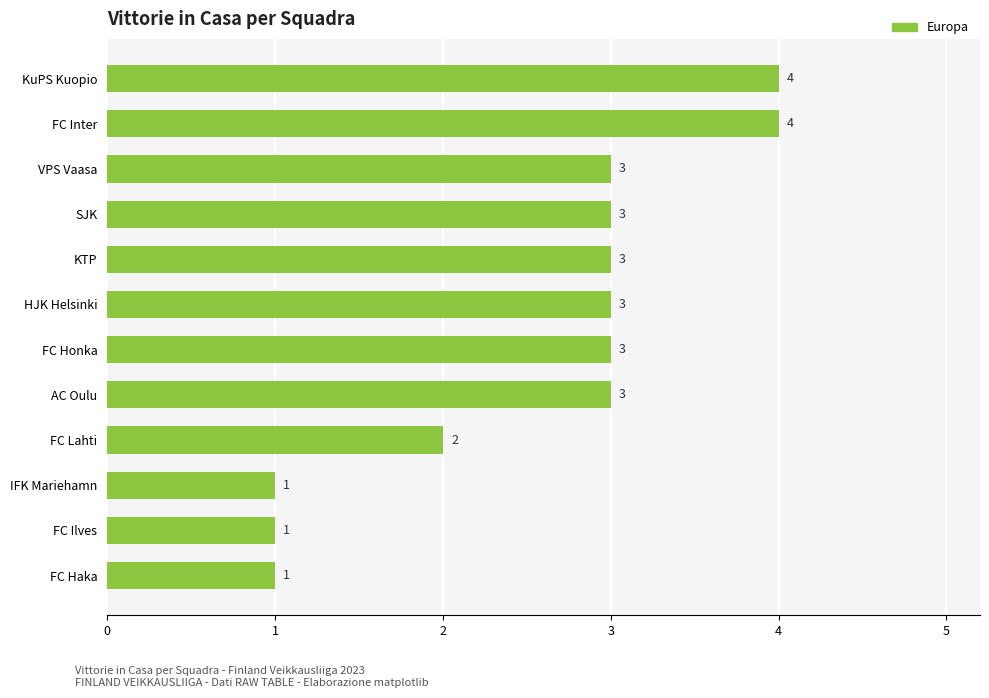

Reading bottom to top, list all the values displayed in this chart.

FC Haka=1	FC Ilves=1	IFK Mariehamn=1	FC Lahti=2	AC Oulu=3	FC Honka=3	HJK Helsinki=3	KTP=3	SJK=3	VPS Vaasa=3	FC Inter=4	KuPS Kuopio=4